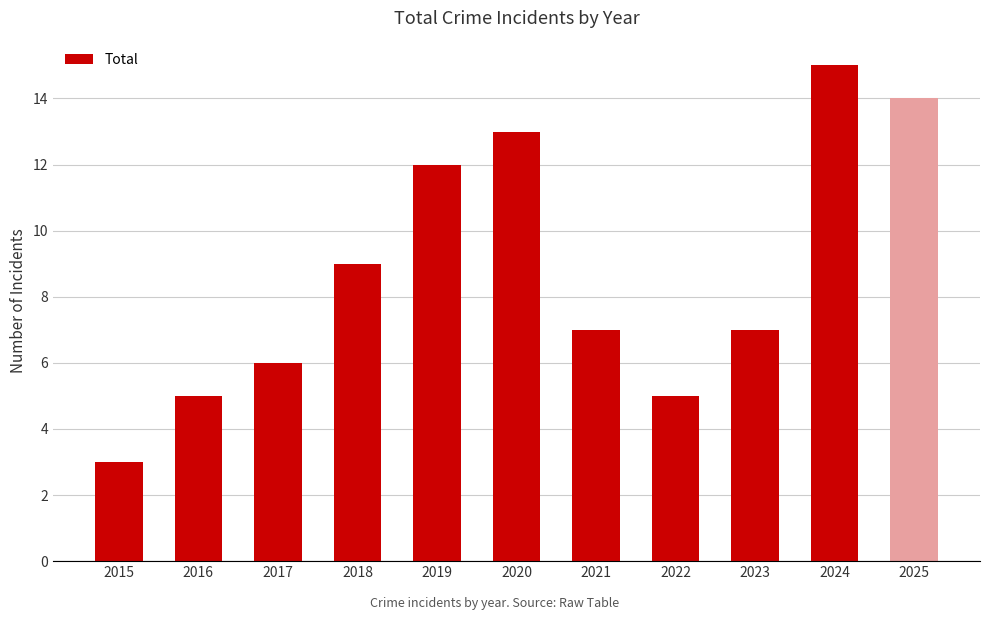

Where is the data nearest to the value 9?

2018